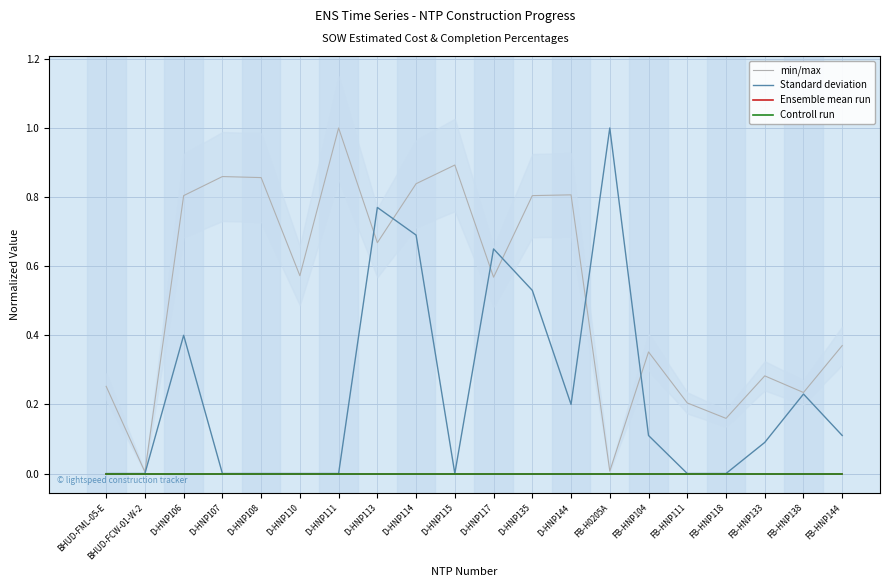

What are all the series names shown in the legend?

min/max, Standard deviation, Ensemble mean run, Controll run